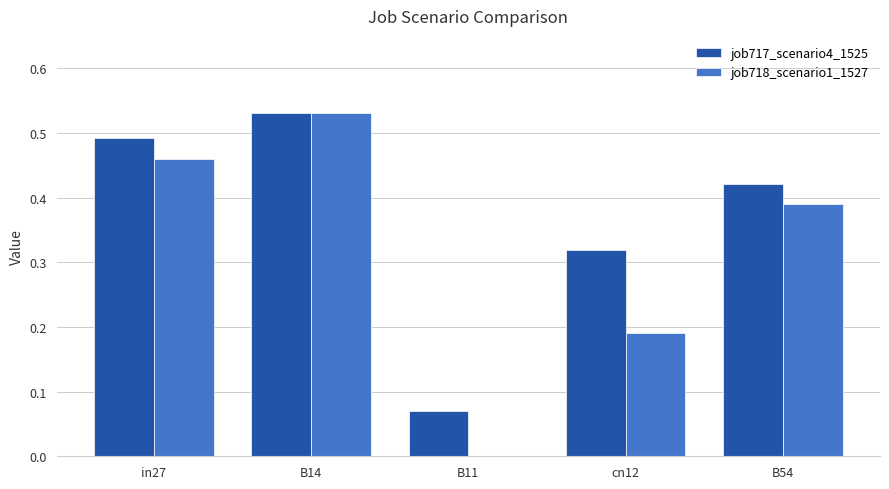

Between in27 and B11, which series saw the biggest shift?

job718_scenario1_1527